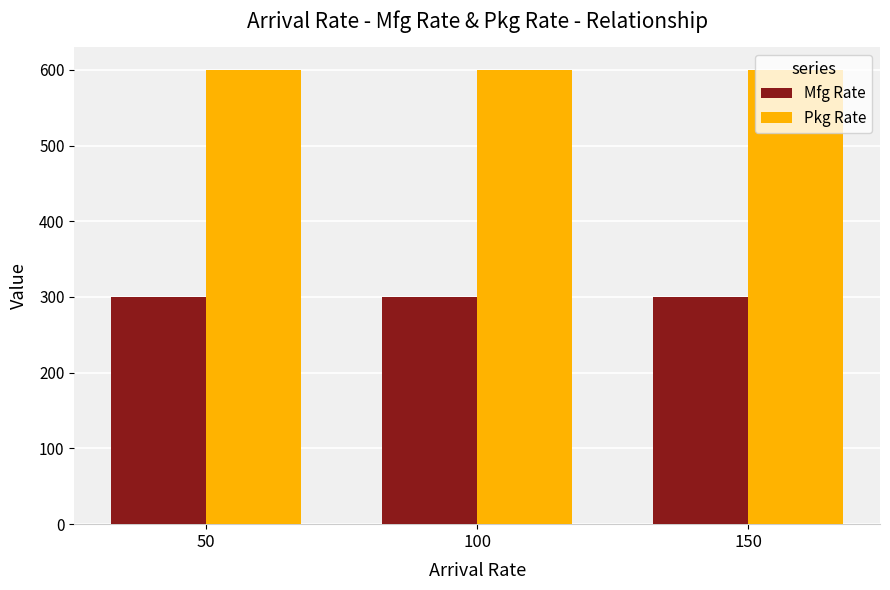

At how many categories does at least one series exceed 339?

3